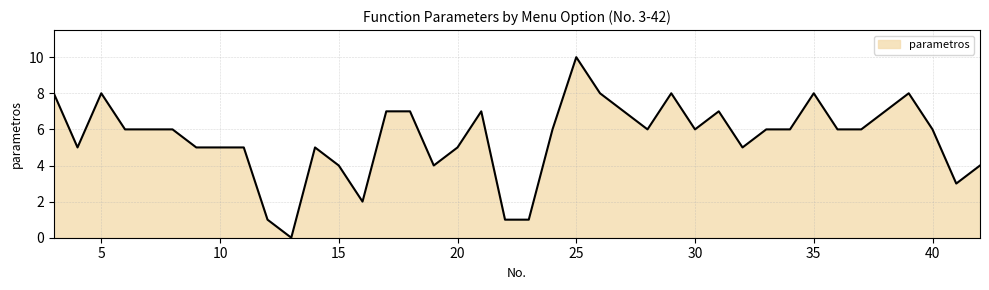

What is the difference between the maximum and minimum values?

10